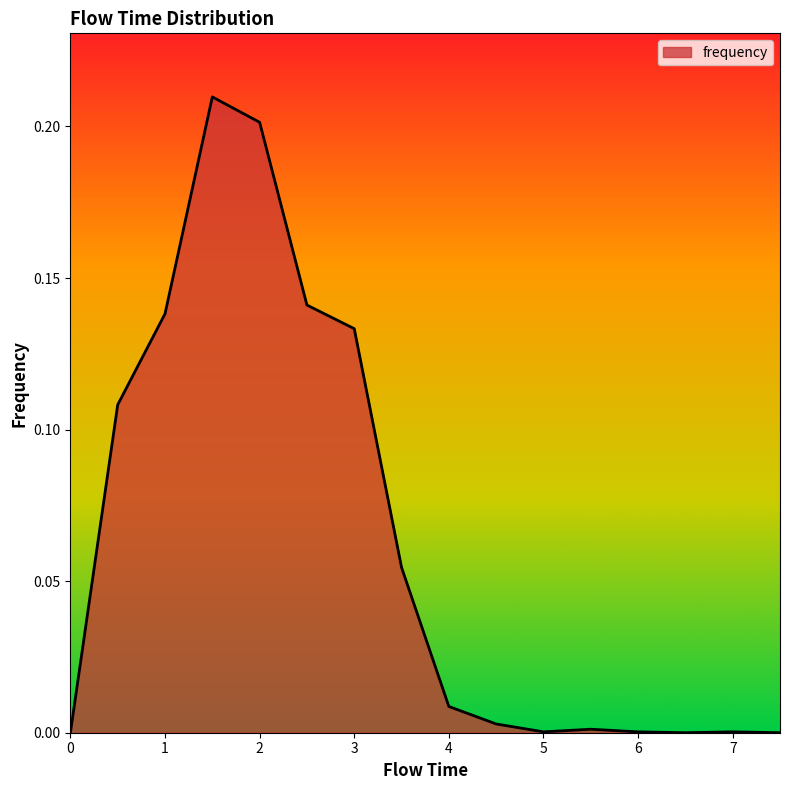

Reading right to left, transcribe all the data shown in this chart.

0.0	0.0	0.0	0.0	0.0	0.0	0.0	0.0	0.1	0.1	0.1	0.2	0.2	0.1	0.1	0.0